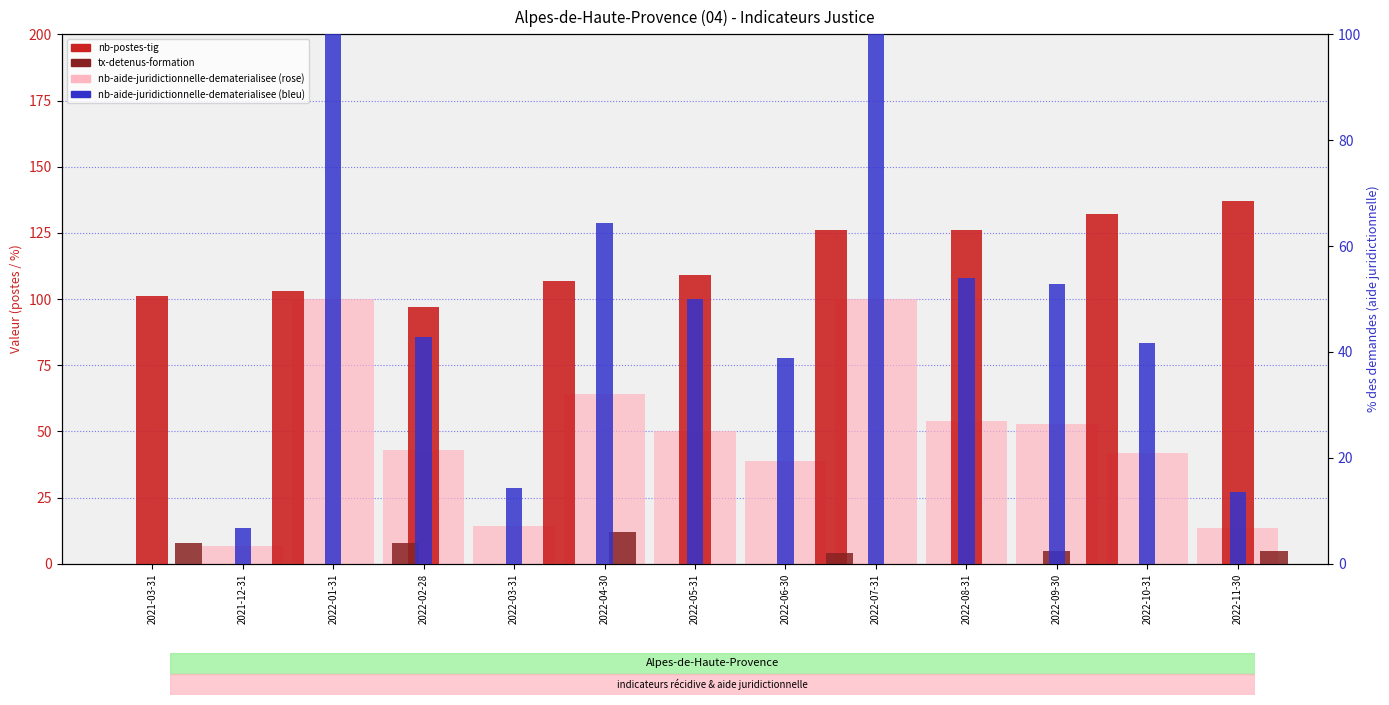

What is the label of the 4th bar from the right?

2022-08-31